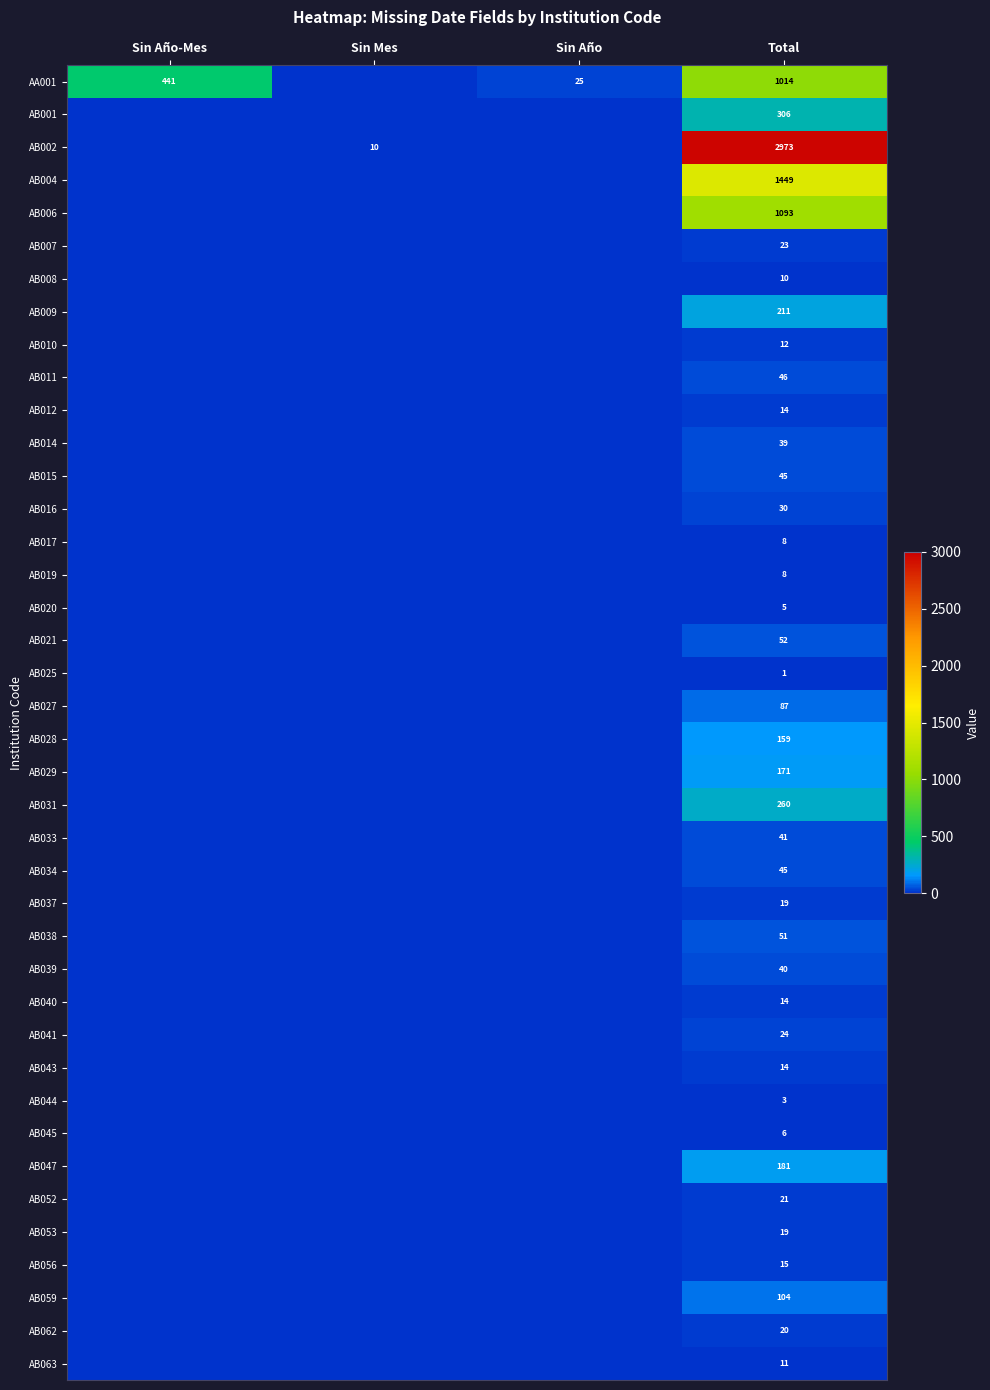

The value of AB025 at Total is 1. True or false?

True